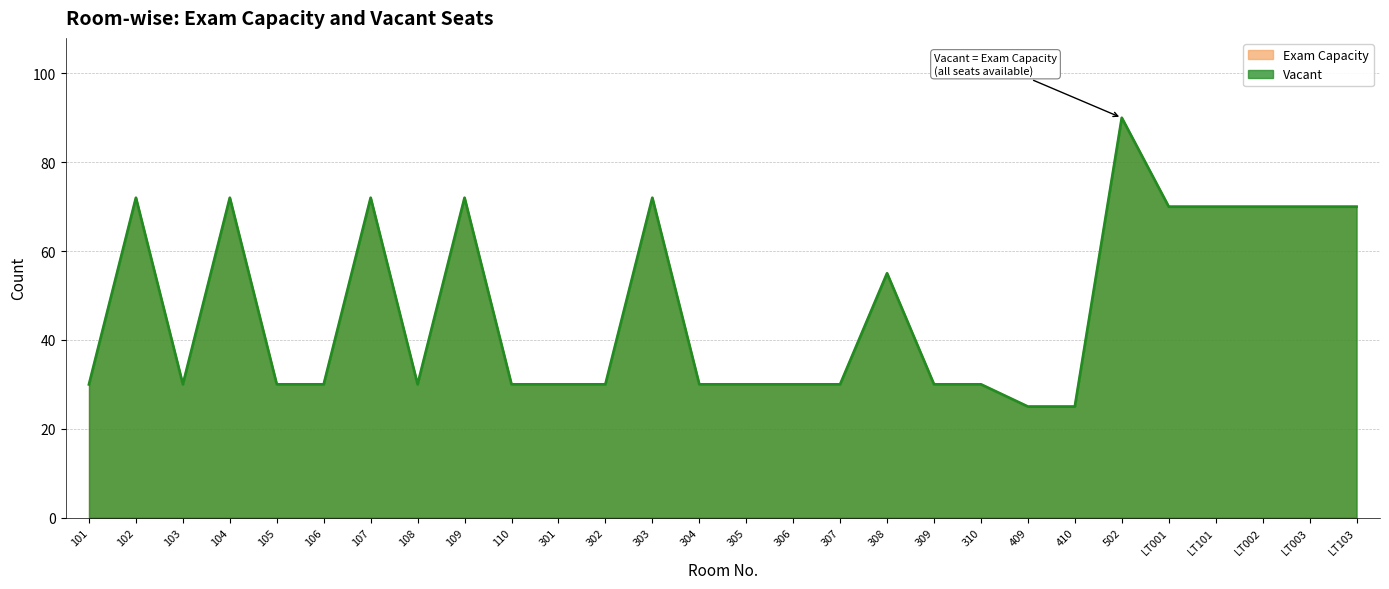

What is the value of the Exam Capacity point at the 25th from the left?

70